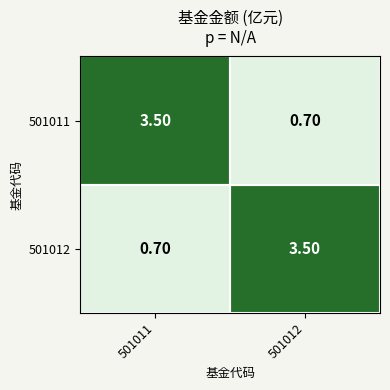

What is the spread (max minus min) of values at 501012?

2.8